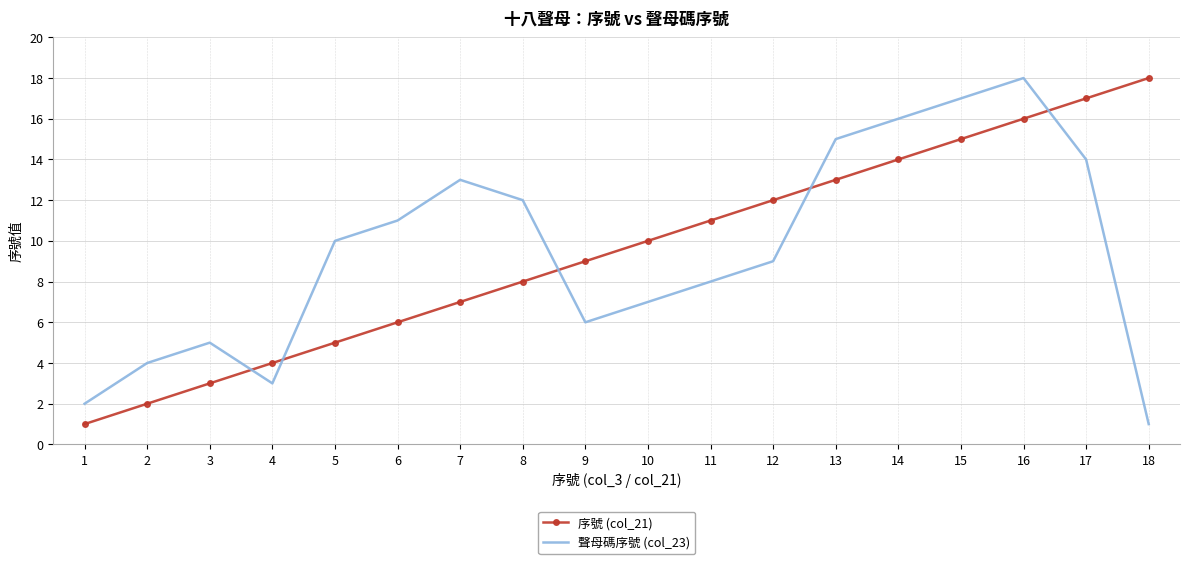

What is the approximate value of 序號 (col_21) at 15, to the nearest 10?

20